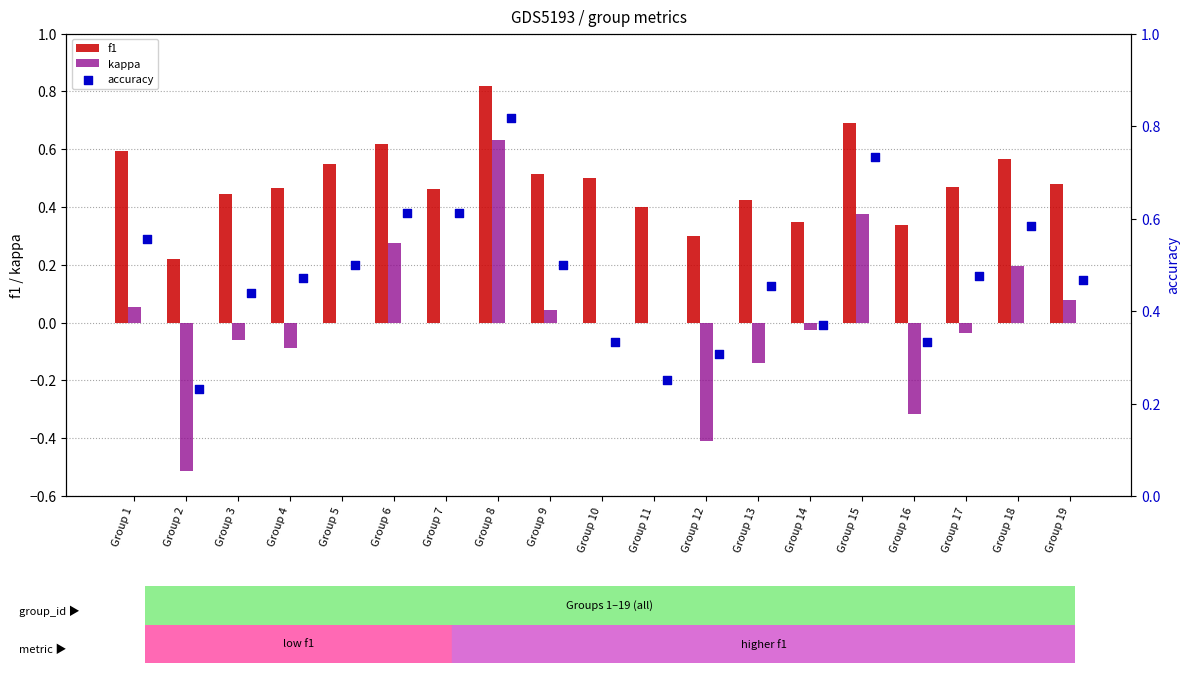

What are all the series names shown in the legend?

f1, kappa, accuracy